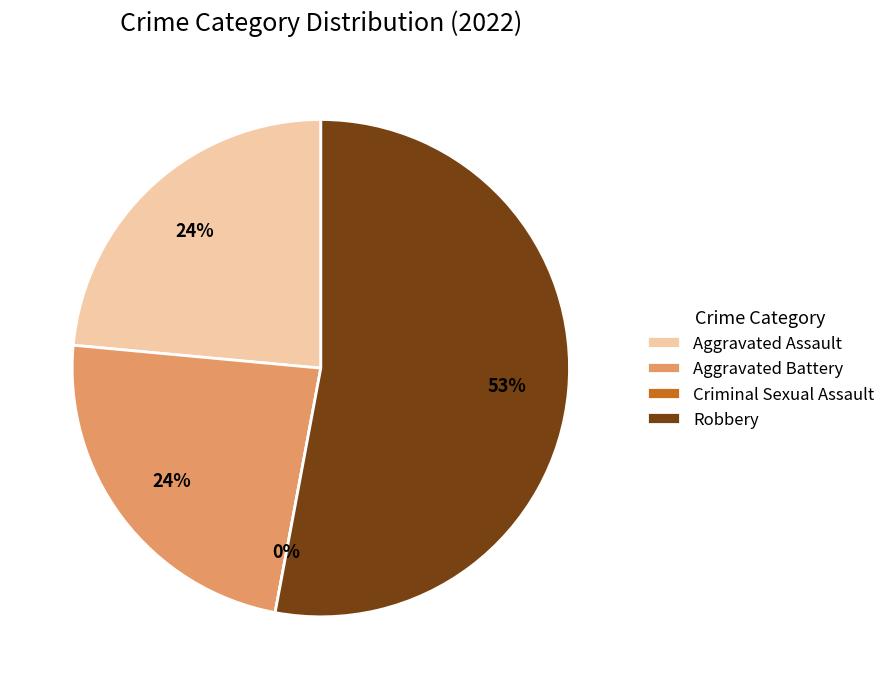

What is the ratio of the value at Aggravated Battery to the value at Aggravated Assault?

1.0